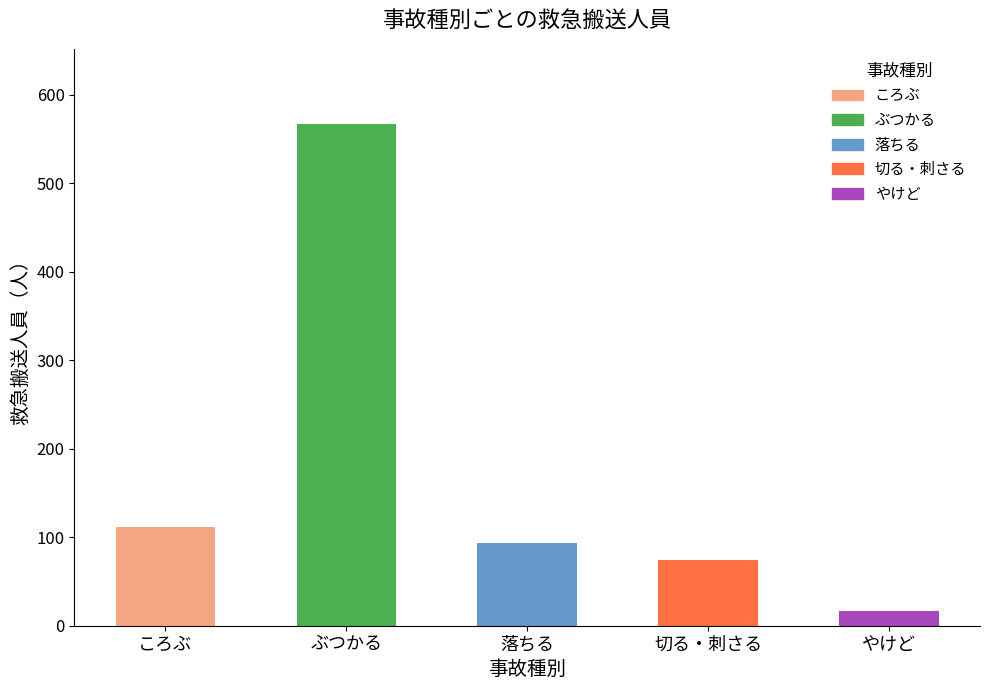

Between ぶつかる and 落ちる, which is larger?

ぶつかる